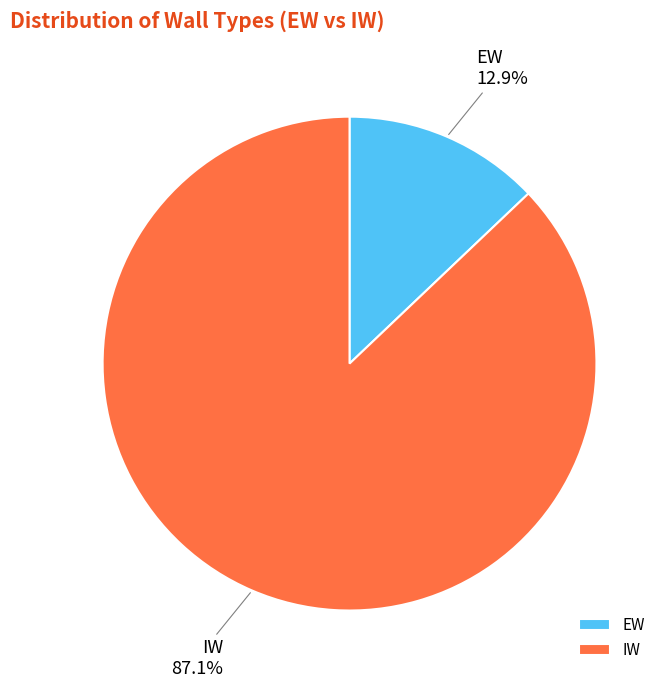

What percentage is the IW slice, to the nearest percent?

87%